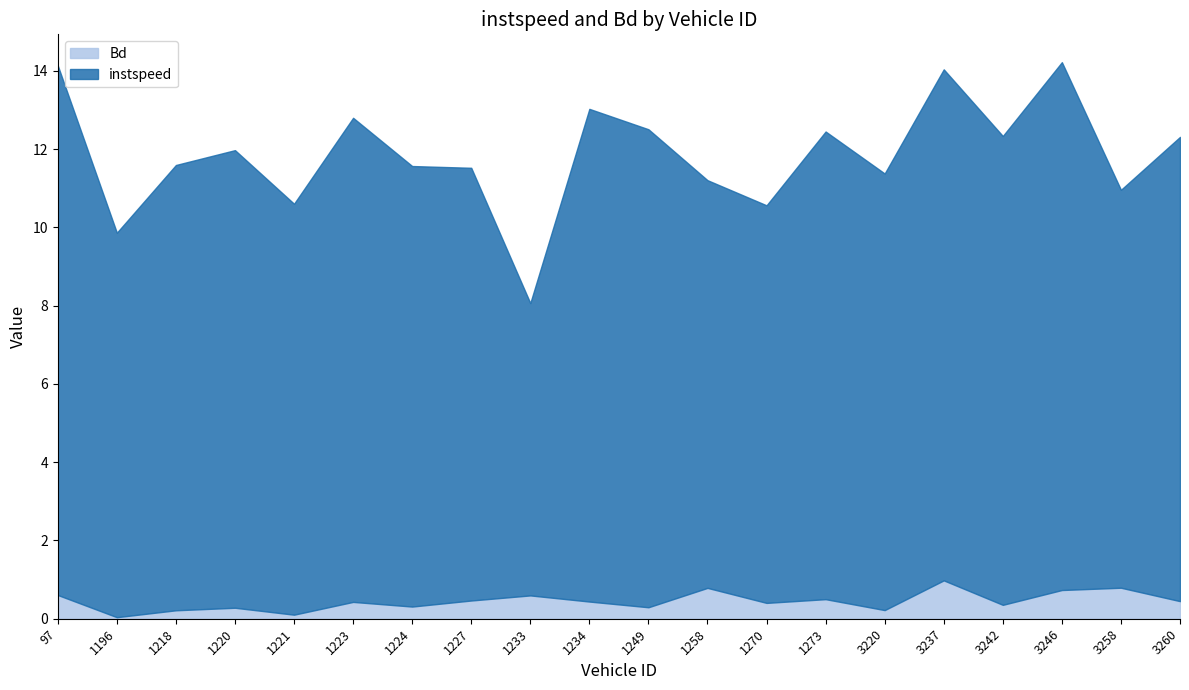

Reading left to right, list all the values displayed in this chart.

instspeed: 97.0=13.5	1196.0=9.8	1218.0=11.4	1220.0=11.7	1221.0=10.5	1223.0=12.4	1224.0=11.3	1227.0=11.1	1233.0=7.5	1234.0=12.6	1249.0=12.2	1258.0=10.4	1270.0=10.2	1273.0=12.0	3220.0=11.2	3237.0=13.1	3242.0=12.0	3246.0=13.5	3258.0=10.2	3260.0=11.9
Bd: 97.0=0.6	1196.0=0.0	1218.0=0.2	1220.0=0.3	1221.0=0.1	1223.0=0.4	1224.0=0.3	1227.0=0.5	1233.0=0.6	1234.0=0.4	1249.0=0.3	1258.0=0.8	1270.0=0.4	1273.0=0.5	3220.0=0.2	3237.0=1.0	3242.0=0.4	3246.0=0.7	3258.0=0.8	3260.0=0.4